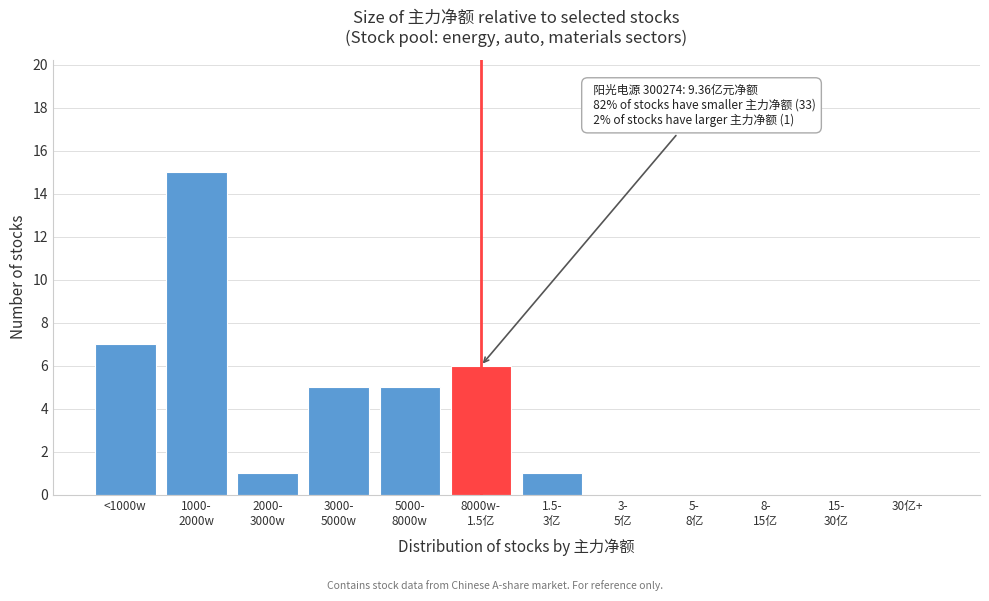

What is the greatest value displayed?

15